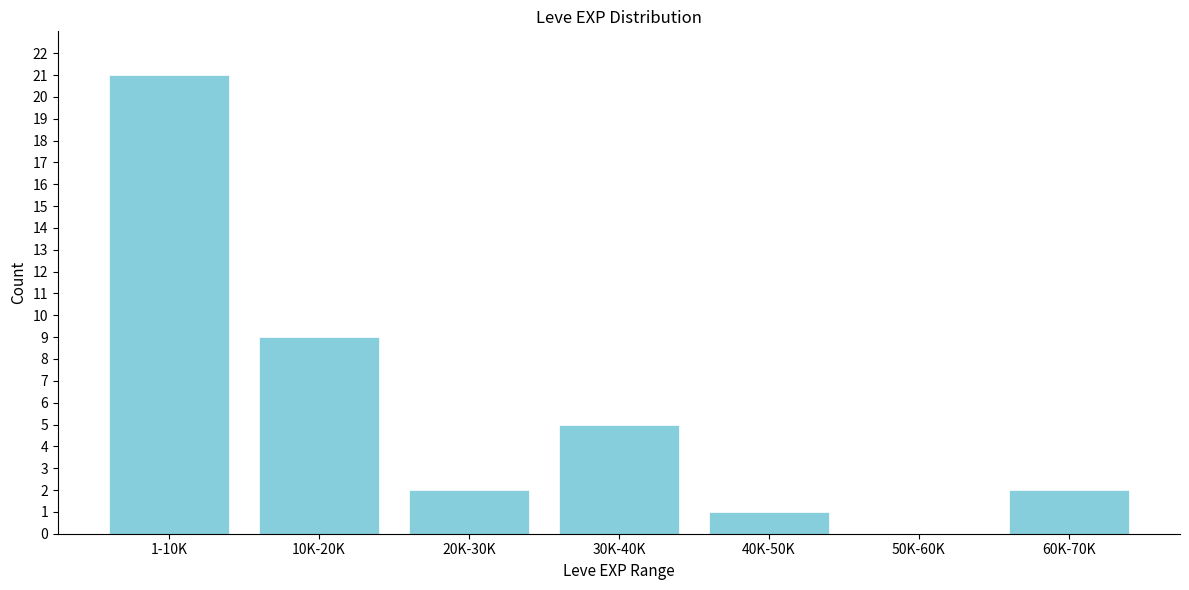

Reading right to left, extract all data points from this chart.

60K-70K=2	50K-60K=0	40K-50K=1	30K-40K=5	20K-30K=2	10K-20K=9	1-10K=21